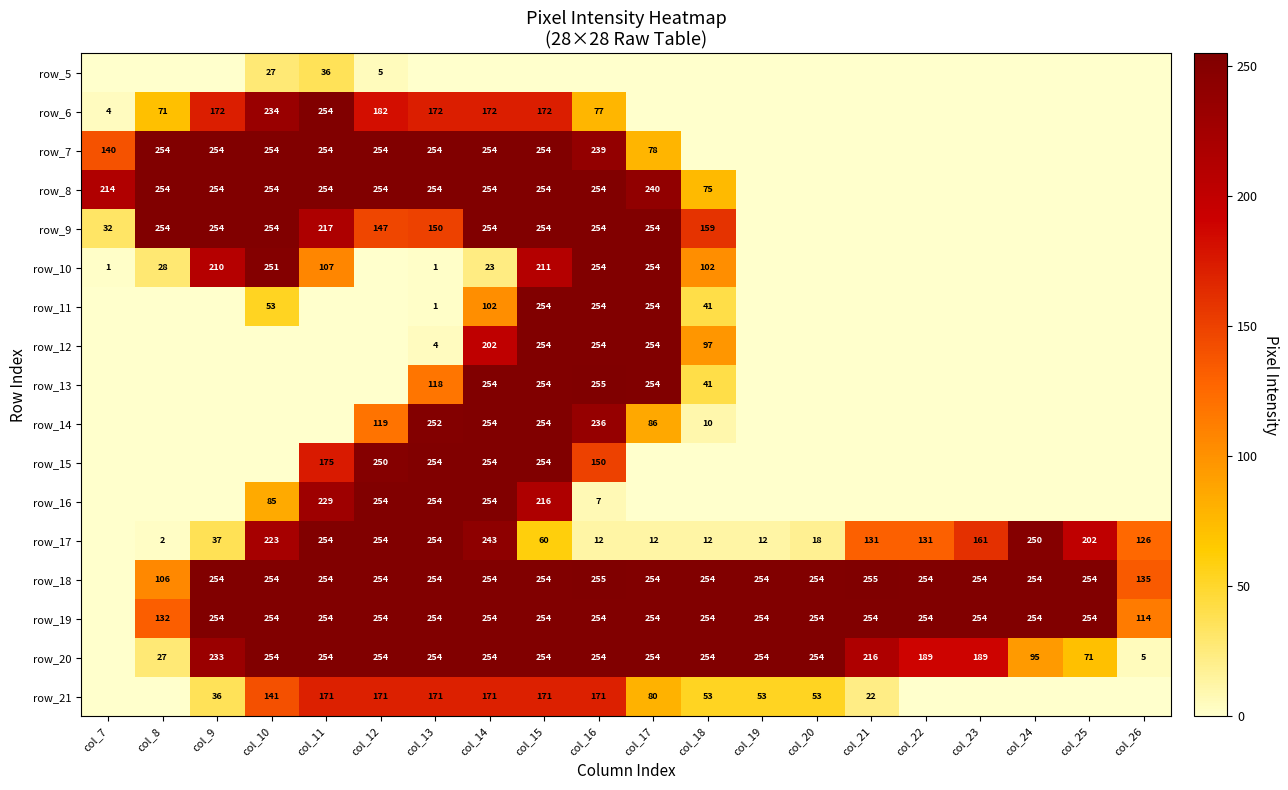

At how many categories does at least one series exceed 252?

18